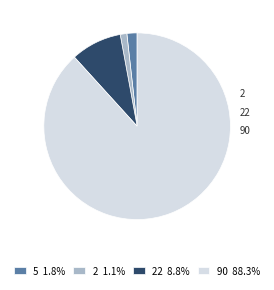

The 90 slice represents 75% of the pie. True or false?

False